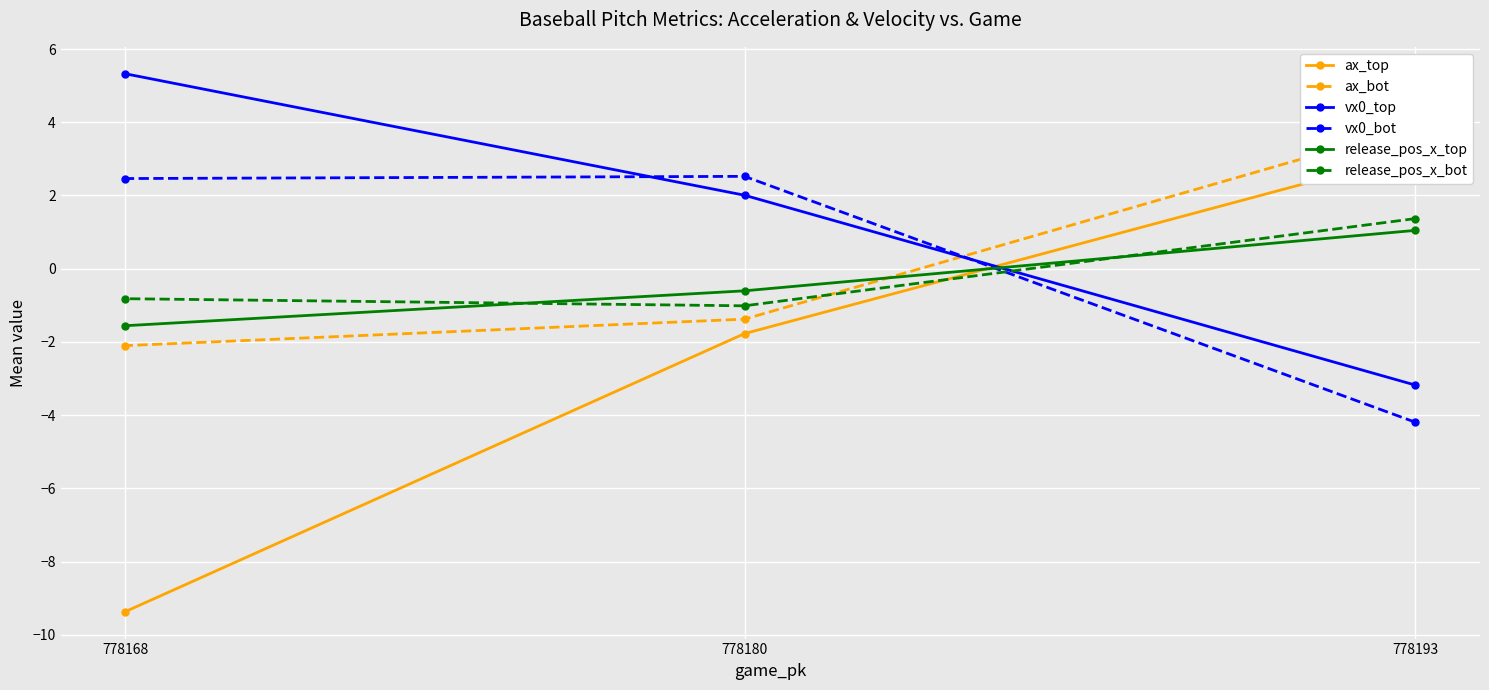

List the labels in order of ax_bot value, smallest first.

778168, 778180, 778193